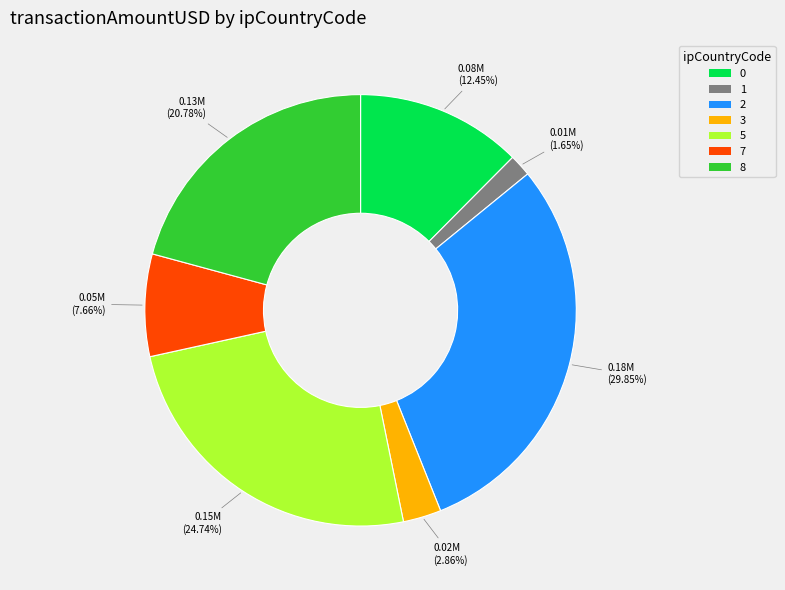

Does any single category account for the majority?

No